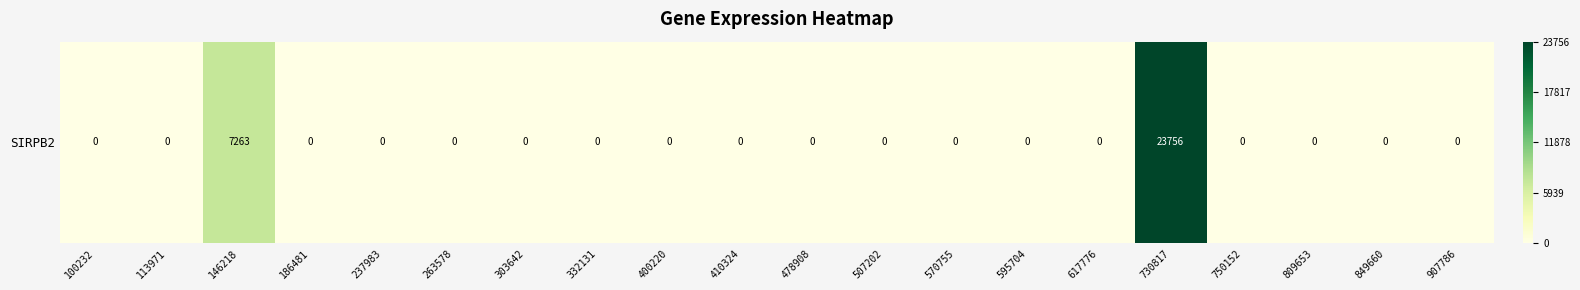

Rank the categories by value from lowest to highest.

100232, 113971, 186481, 237983, 263578, 303642, 332131, 400220, 410324, 478908, 507202, 570755, 595704, 617776, 750152, 809653, 849660, 907786, 146218, 730817